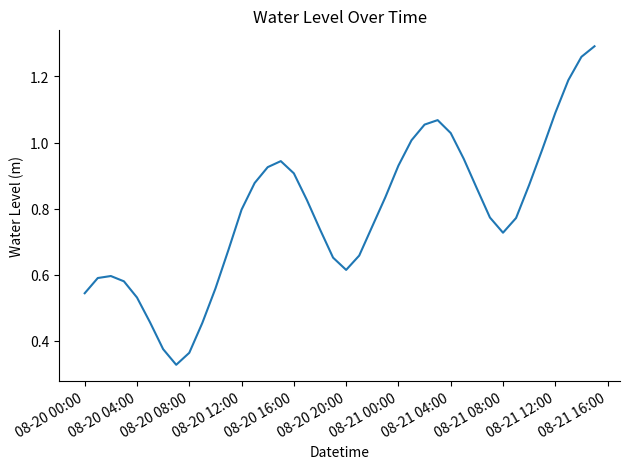

How many lines are shown in the chart?

1